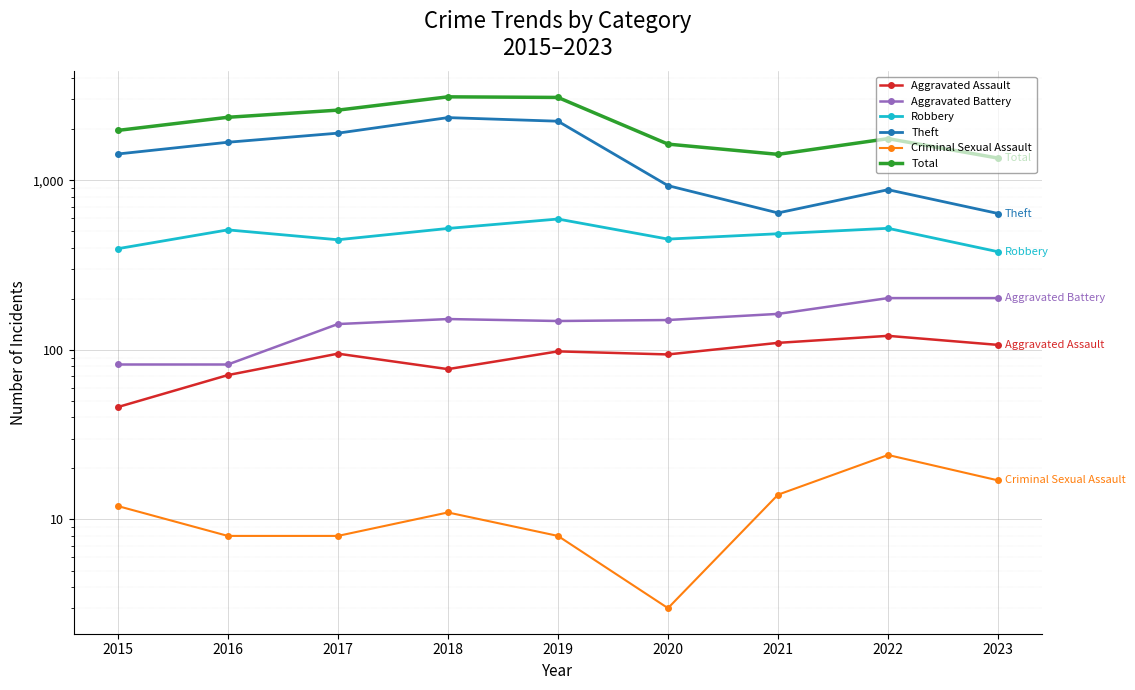

What are all the series names shown in the legend?

Aggravated Assault, Aggravated Battery, Robbery, Theft, Criminal Sexual Assault, Total